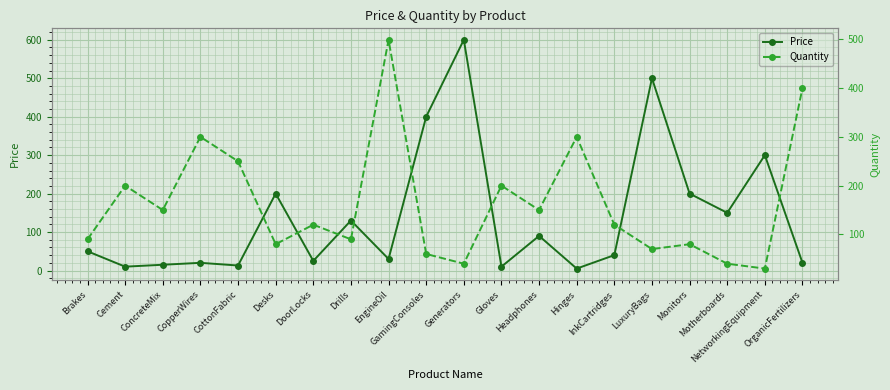

How many interior local valleys does the Quantity series have?

7